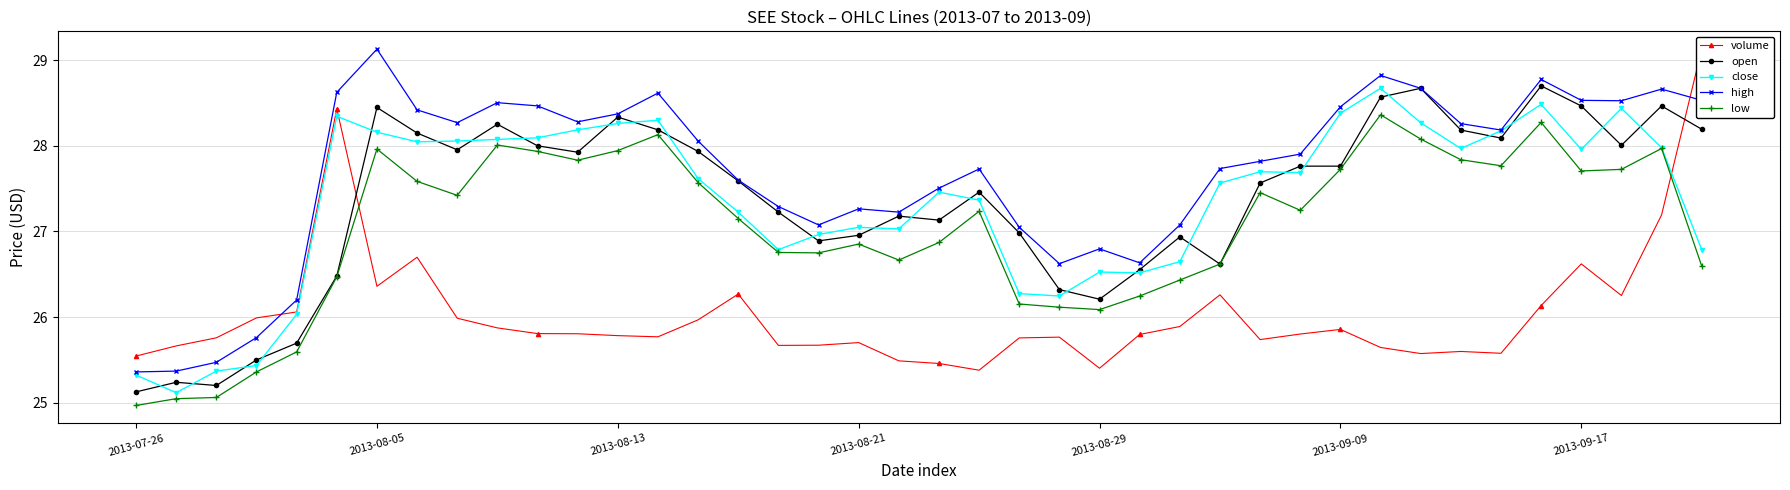

The high series shows 27.7 at 27. True or false?

True